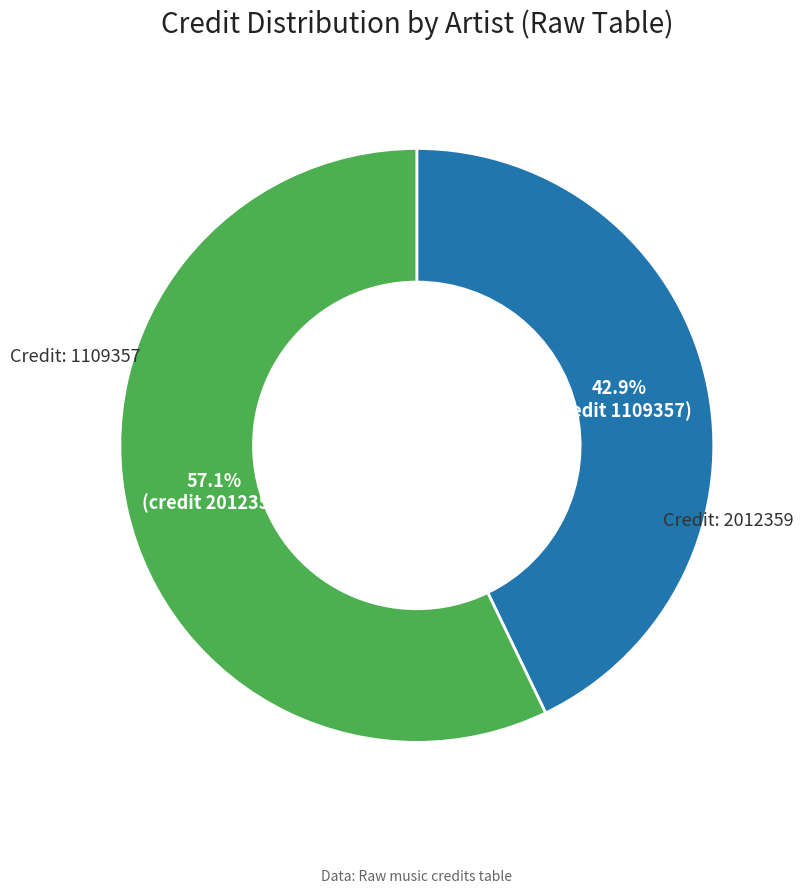

Is there a majority slice in this chart?

Yes